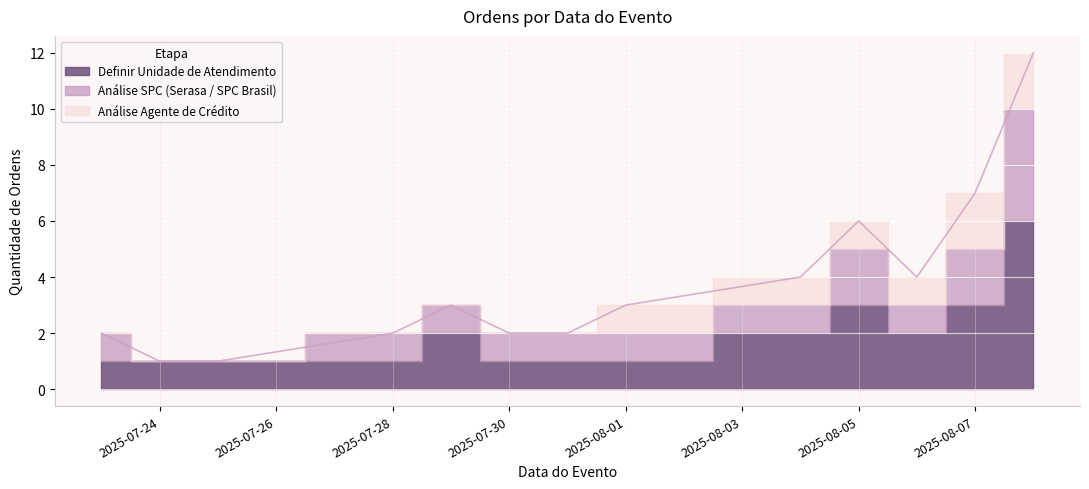

Which has a higher value, 2025-08-01 or 2025-08-07?

2025-08-07